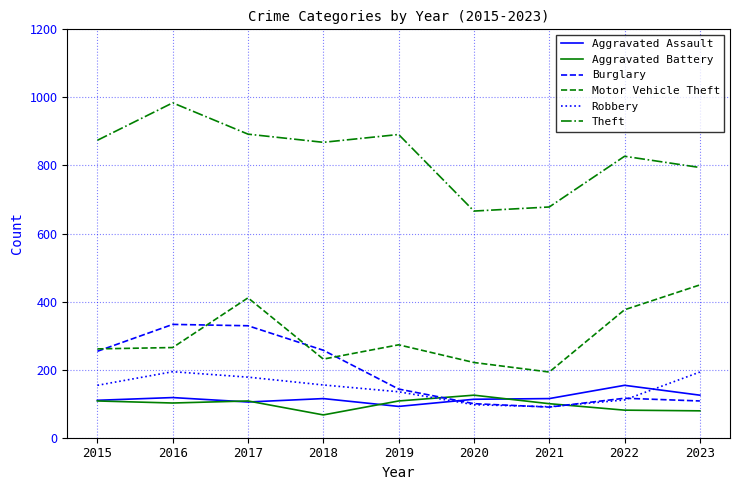

What is the approximate value of Aggravated Battery at 2018, to the nearest 10?

70